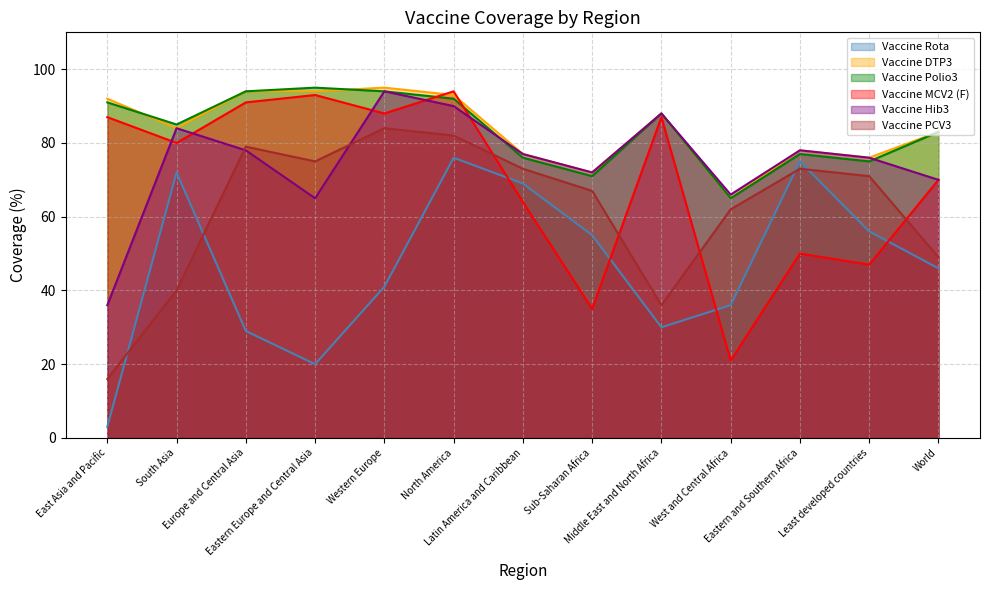

List the series in order of their peak value, highest first.

Vaccine DTP3, Vaccine Polio3, Vaccine MCV2 (F), Vaccine Hib3, Vaccine PCV3, Vaccine Rota